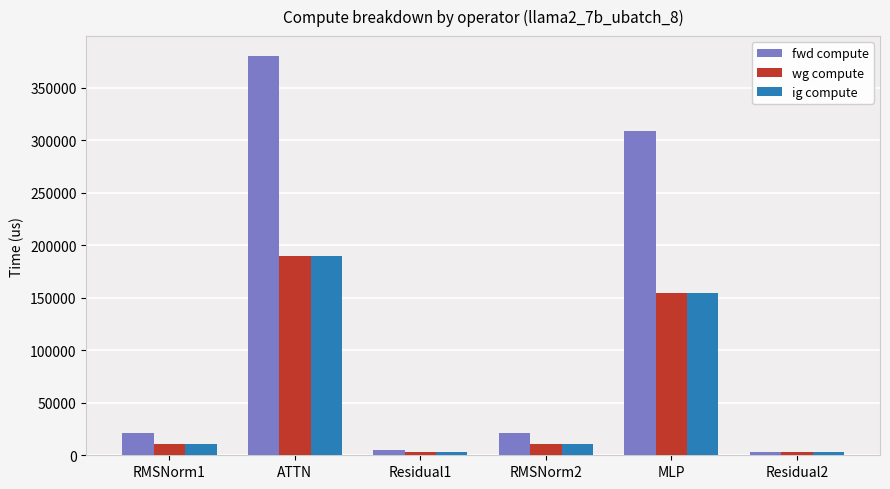

Reading left to right, transcribe all the data shown in this chart.

fwd compute: 21516.0	380129.0	5451.9	21516.0	308517.6	2725.9
wg compute: 10758.0	190064.5	2725.9	10758.0	154258.8	2725.9
ig compute: 10758.0	190064.5	2725.9	10758.0	154258.8	2725.9